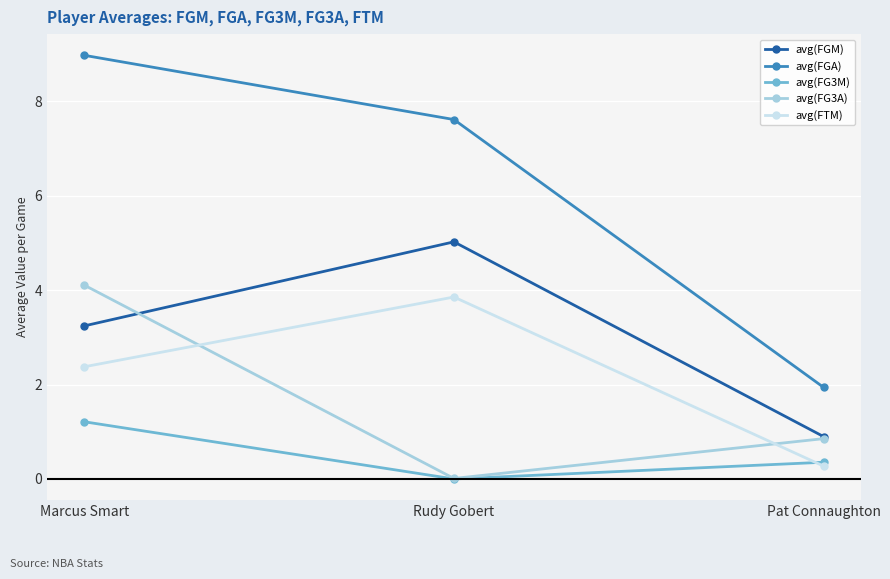

What is the label of the 1st point from the left?

Marcus Smart